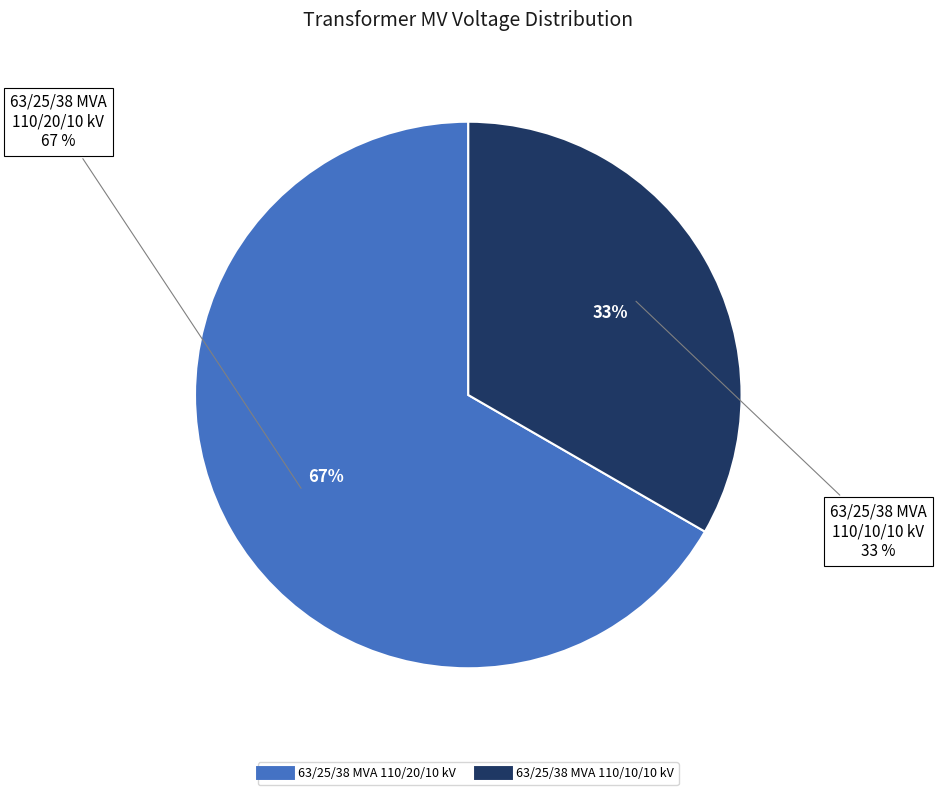

Approximately how many times larger is the value at 63/25/38 MVA 110/20/10 kV compared to 63/25/38 MVA 110/10/10 kV?

2.0